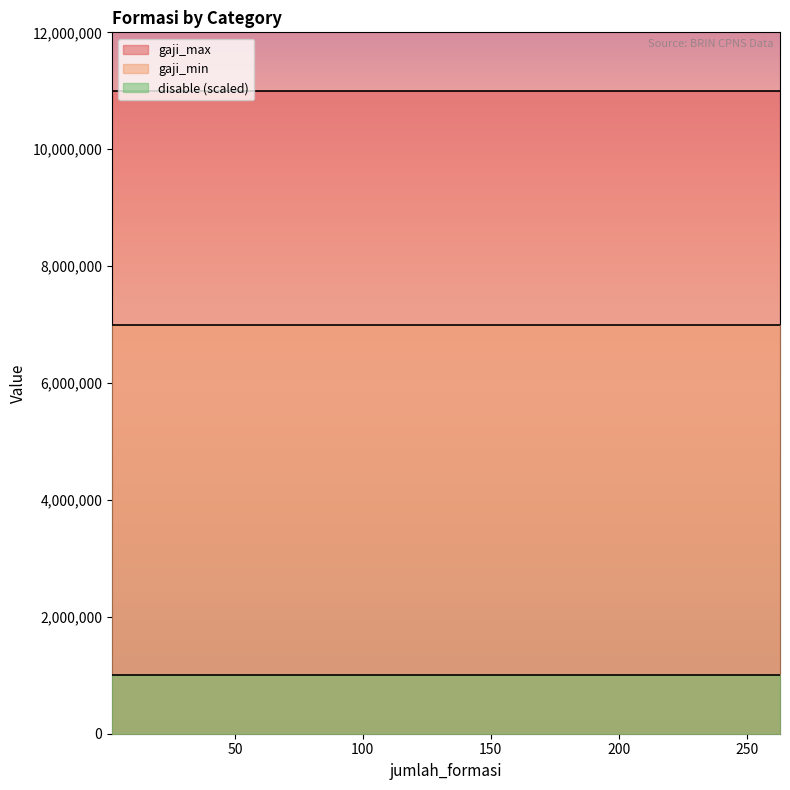

Reading left to right, what are all the values shown in this chart?

gaji_min: LULUSAN TERBAIK=7000000	DIASPORA=7000000	PENYANDANG DISABILITAS=7000000	PUTRA/PUTRI PAPUA DAN PAPUA BARAT=7000000	PUTRA/PUTRI KALIMANTAN=7000000	UMUM=7000000
gaji_max: LULUSAN TERBAIK=11000000	DIASPORA=11000000	PENYANDANG DISABILITAS=11000000	PUTRA/PUTRI PAPUA DAN PAPUA BARAT=11000000	PUTRA/PUTRI KALIMANTAN=11000000	UMUM=11000000
disable: LULUSAN TERBAIK=1	DIASPORA=1	PENYANDANG DISABILITAS=1	PUTRA/PUTRI PAPUA DAN PAPUA BARAT=1	PUTRA/PUTRI KALIMANTAN=1	UMUM=1